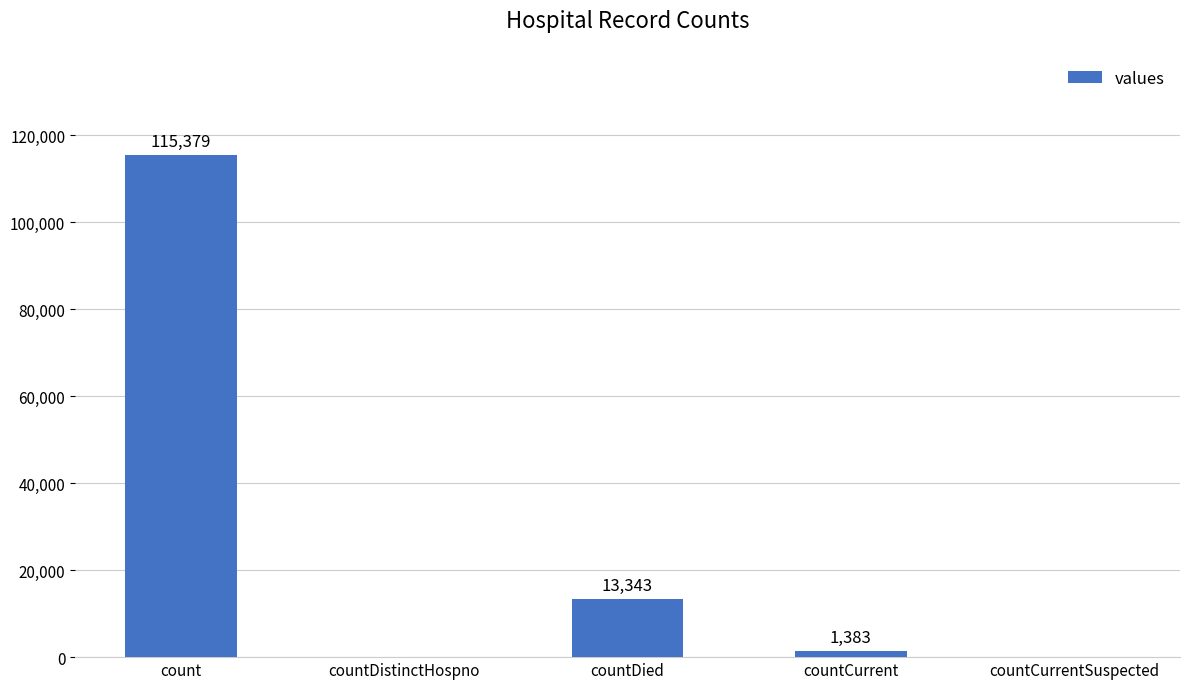

What is the sum of the values at count and countCurrentSuspected?

115379